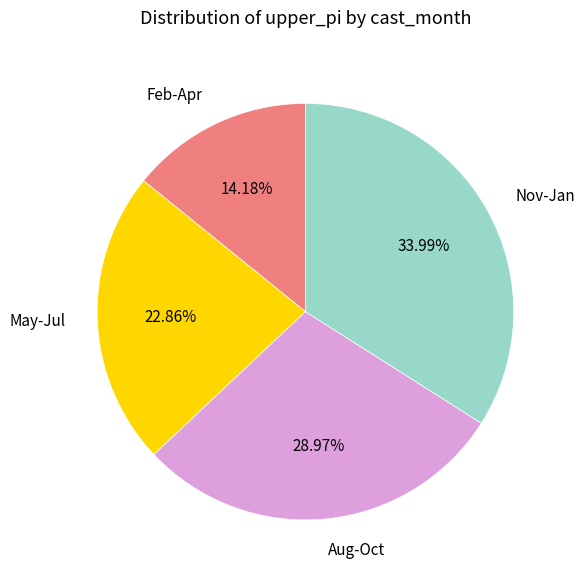

Which slice is the smallest?

Feb-Apr